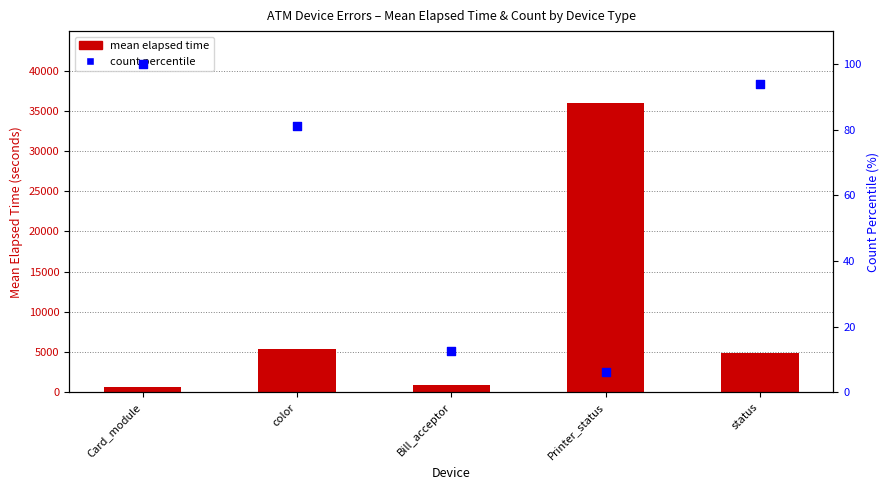

Which series has the largest Y range (max minus min)?

mean elapsed time